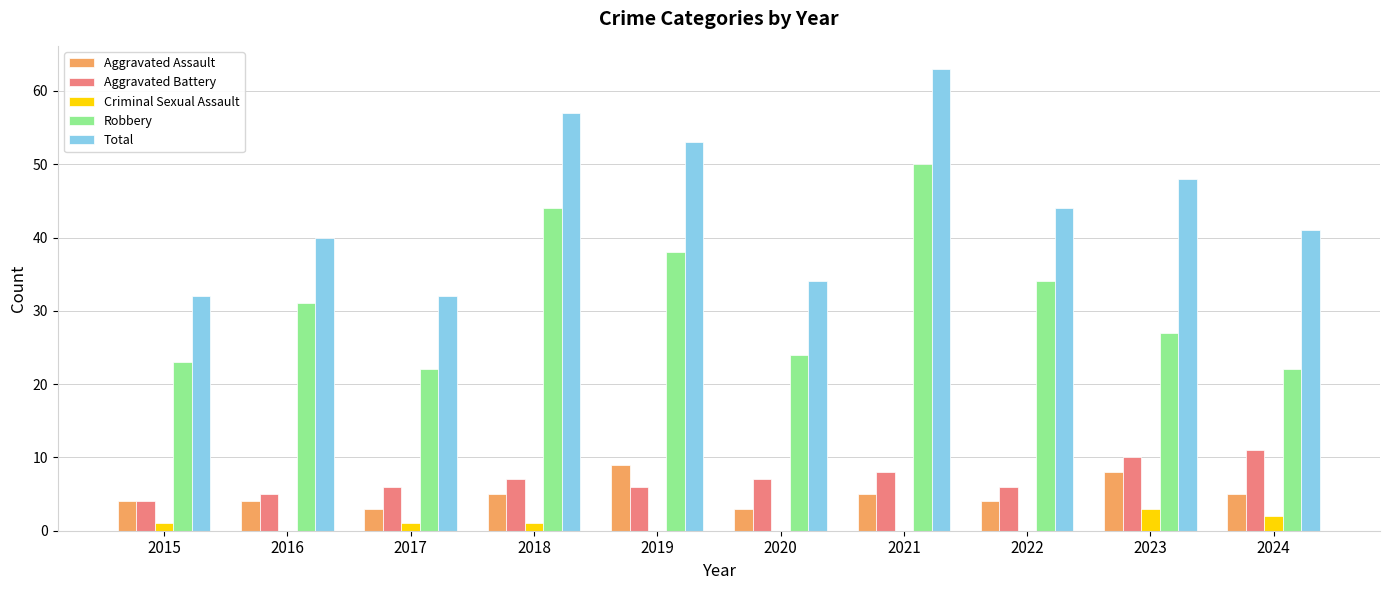

Which series has the widest spread of values?

Total